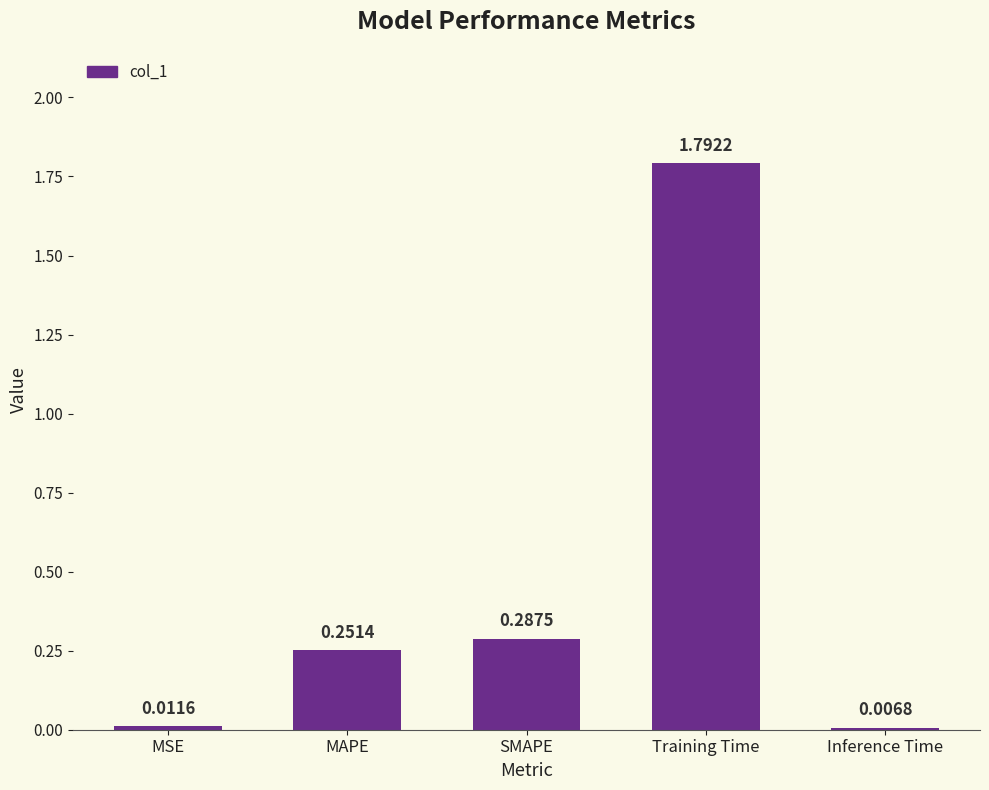

What position from the left is MSE?

1